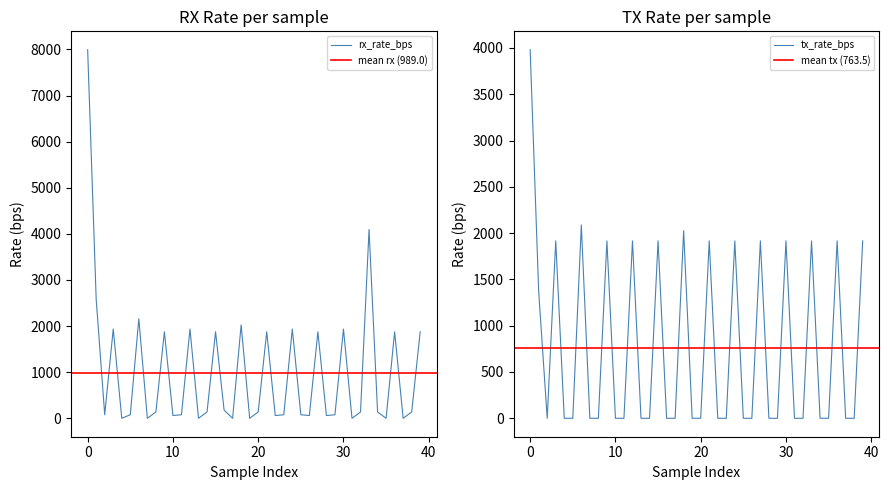

Which series has the largest total across all categories?

rx_rate_bps